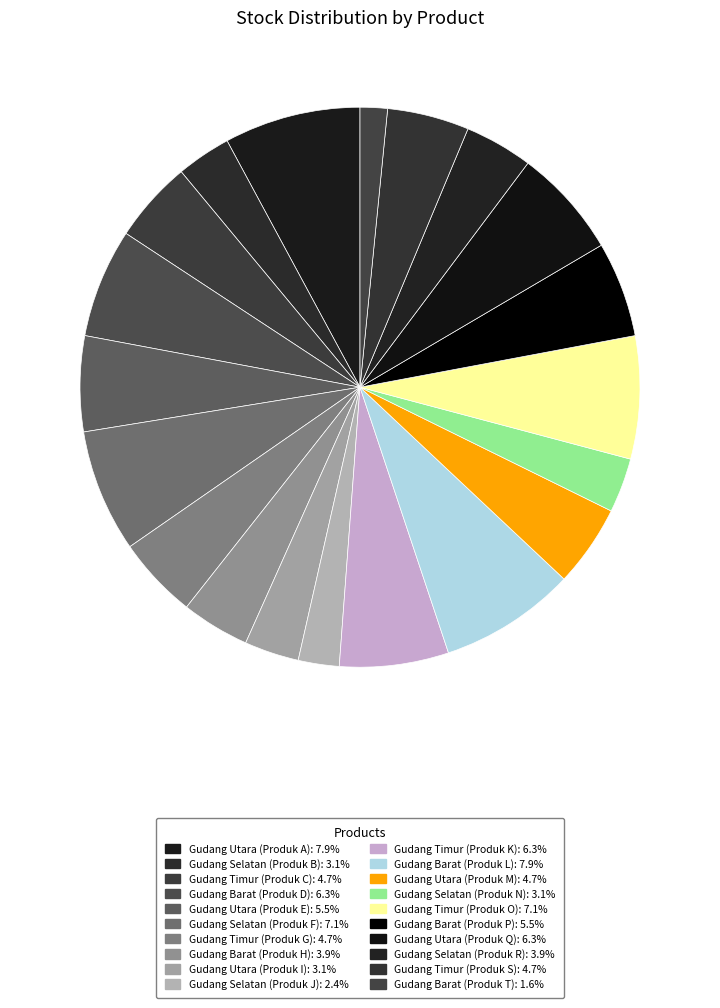

To the nearest percent, what is the difference between the Gudang Barat (Produk T) and Gudang Barat (Produk D) slice percentages?

5%